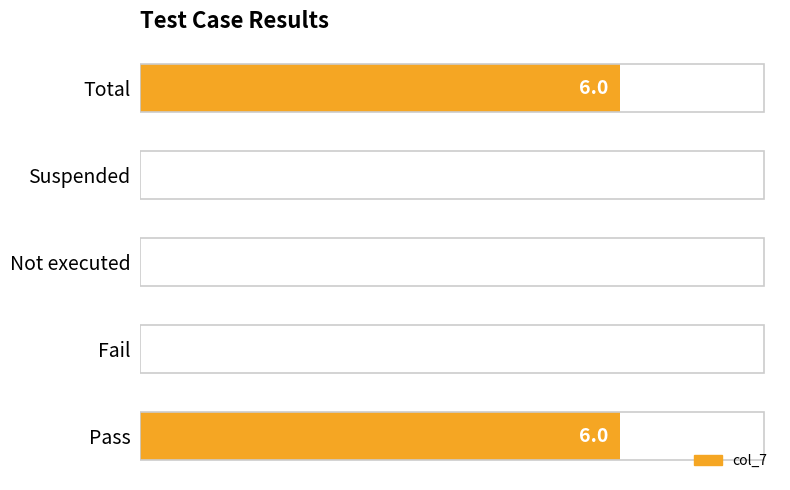

Are the bars horizontal?

Yes